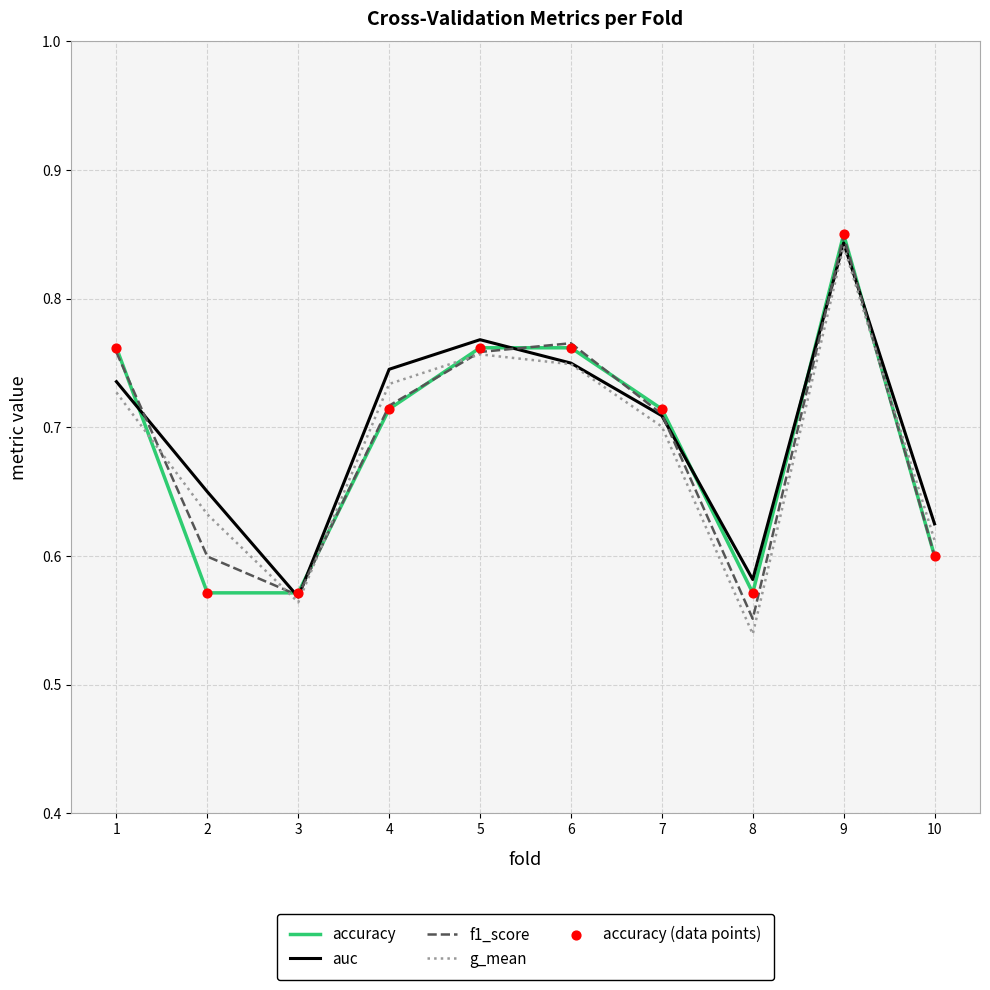

Which series changed the most between 8 and 10?

g_mean